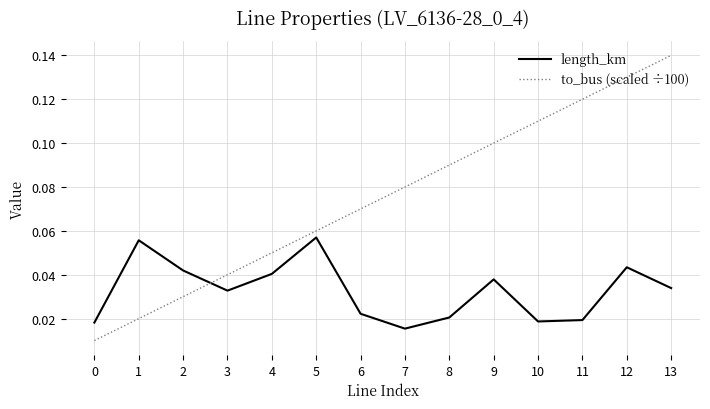

Is it true that to_bus (scaled ÷100) equals 0.1 at 3?

False